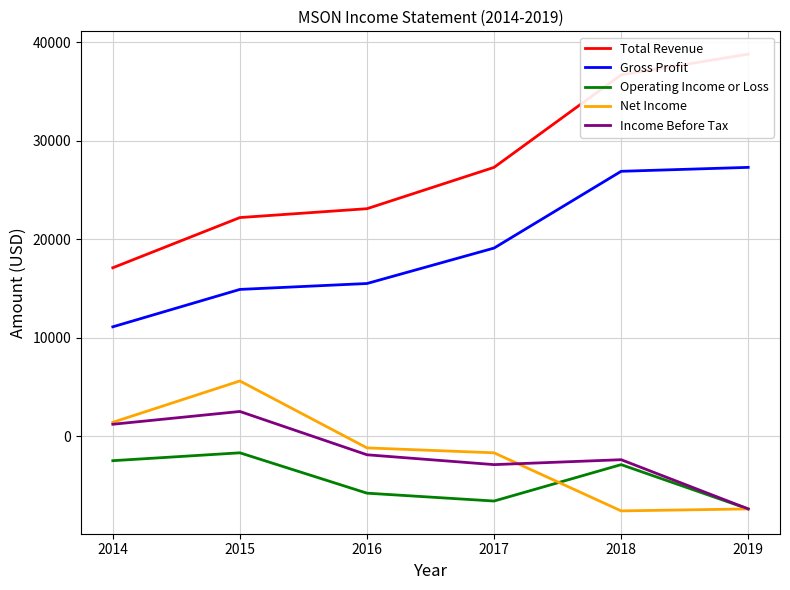

At which label is Operating Income or Loss closest to -4550?

2016